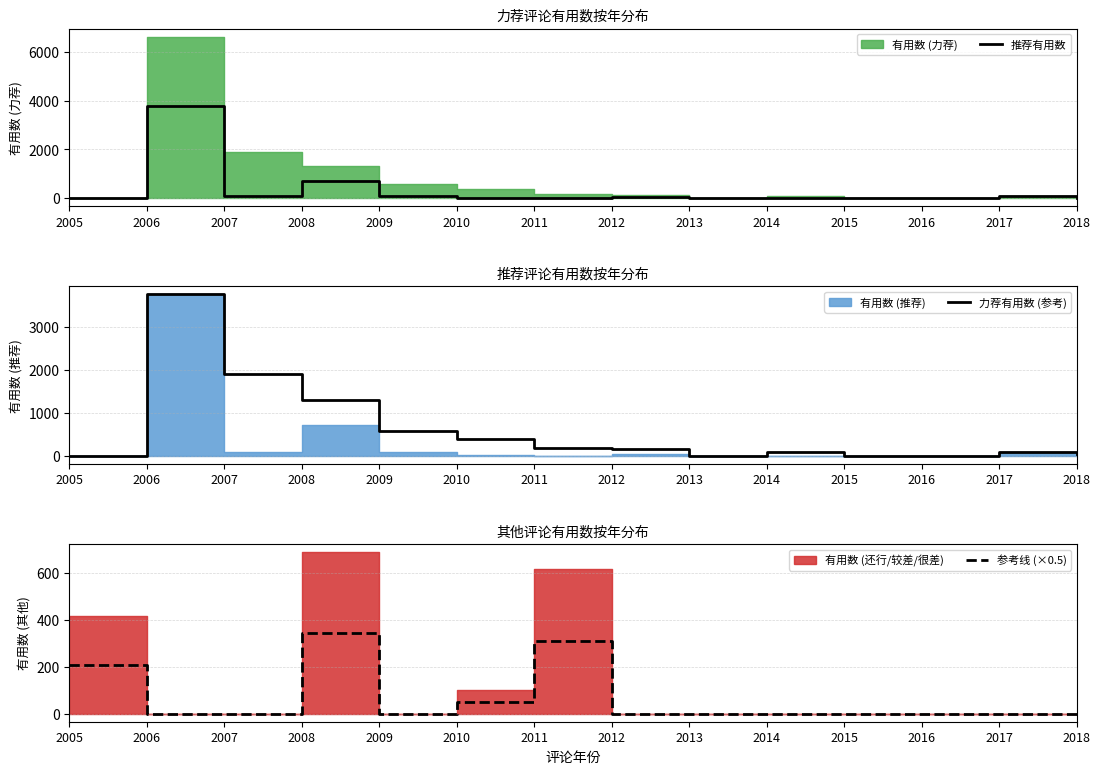

What is the average value of the 推荐有用数 series?

349